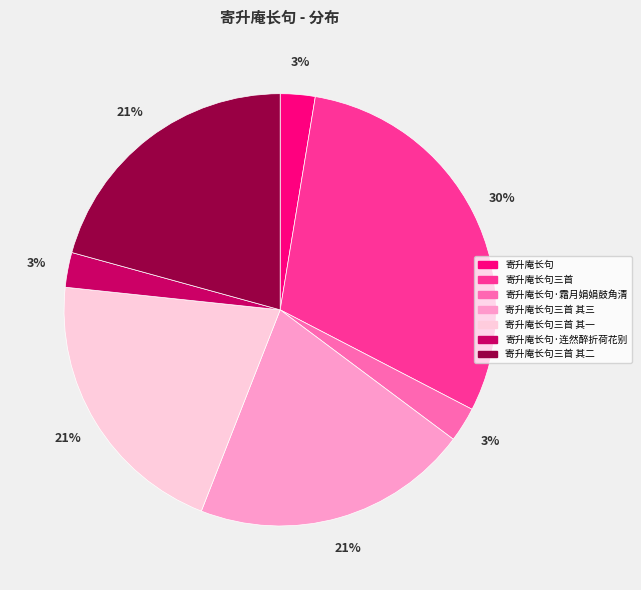

How many slices are in this pie chart?

7